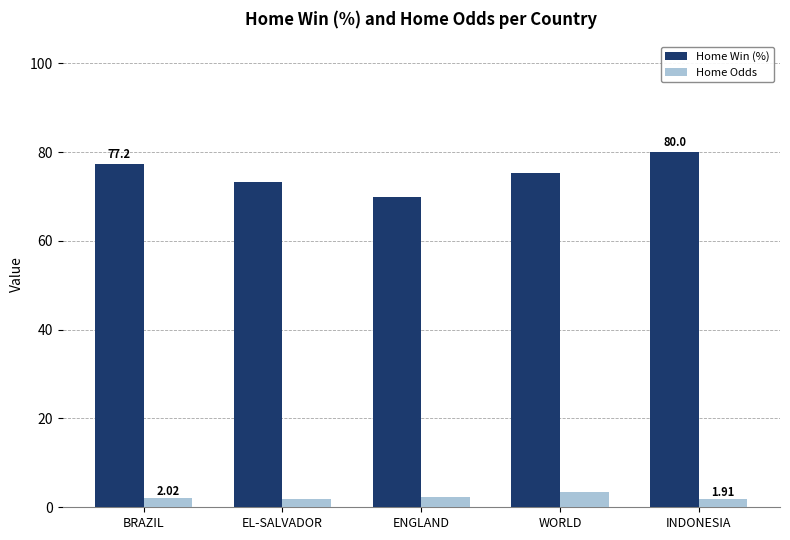

What is the minimum value shown in the chart?

1.8